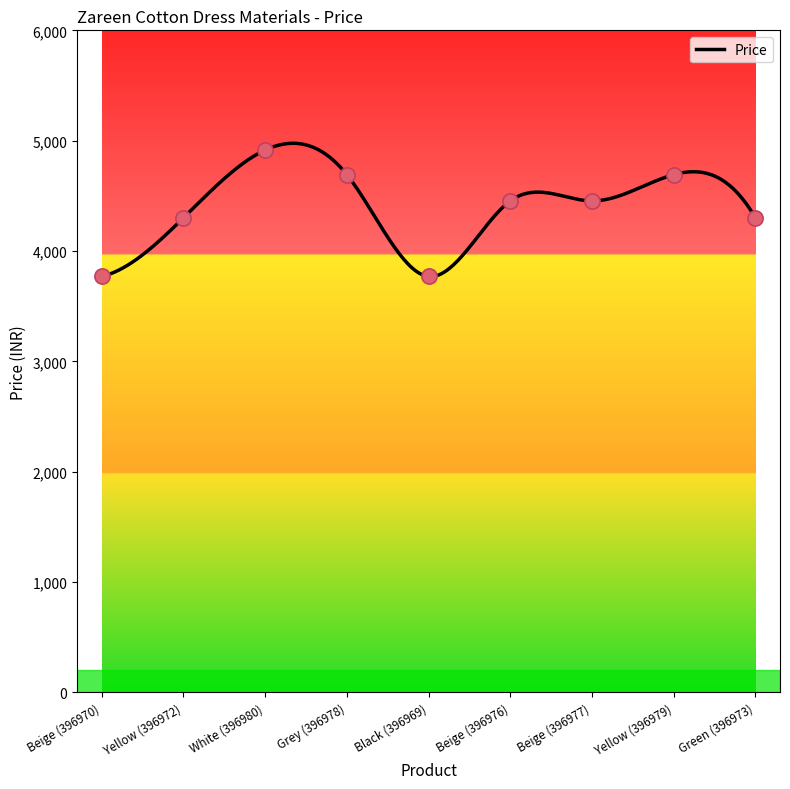

Between Yellow (396972) and Beige (396977), which is larger?

Beige (396977)